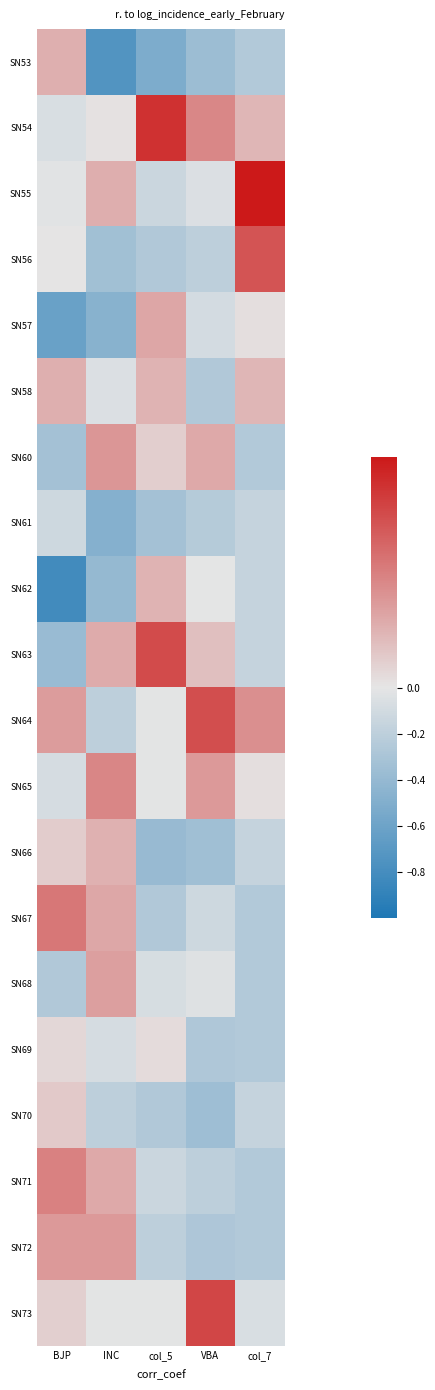

At how many categories does at least one series exceed 0?

5